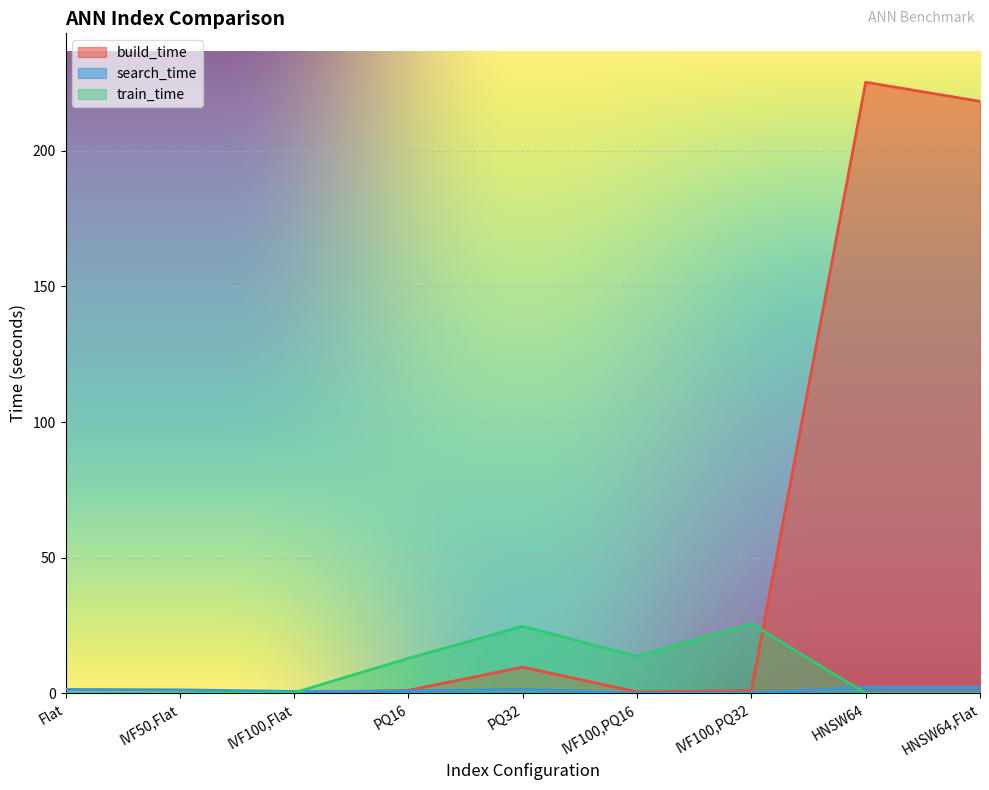

How many values in the train_time series exceed 0?

6